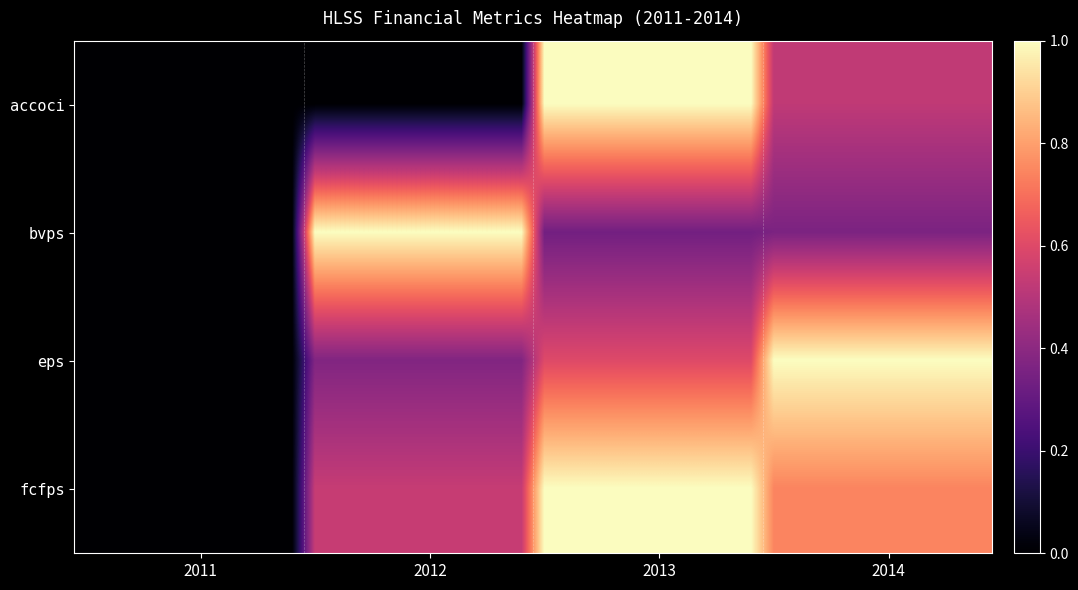

Count the number of data series in this chart.

4